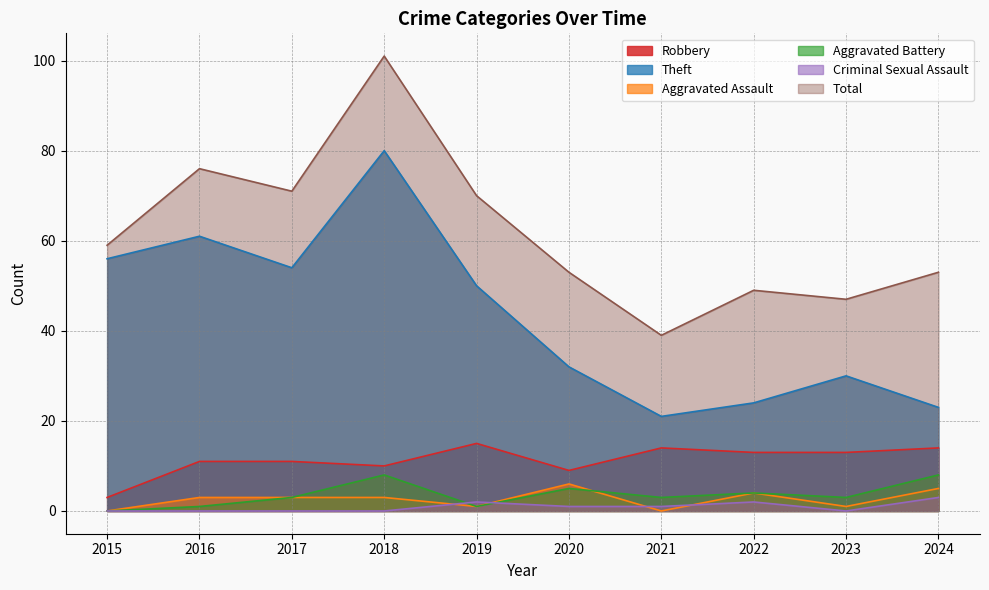

At which label does Criminal Sexual Assault reach its minimum?

2015